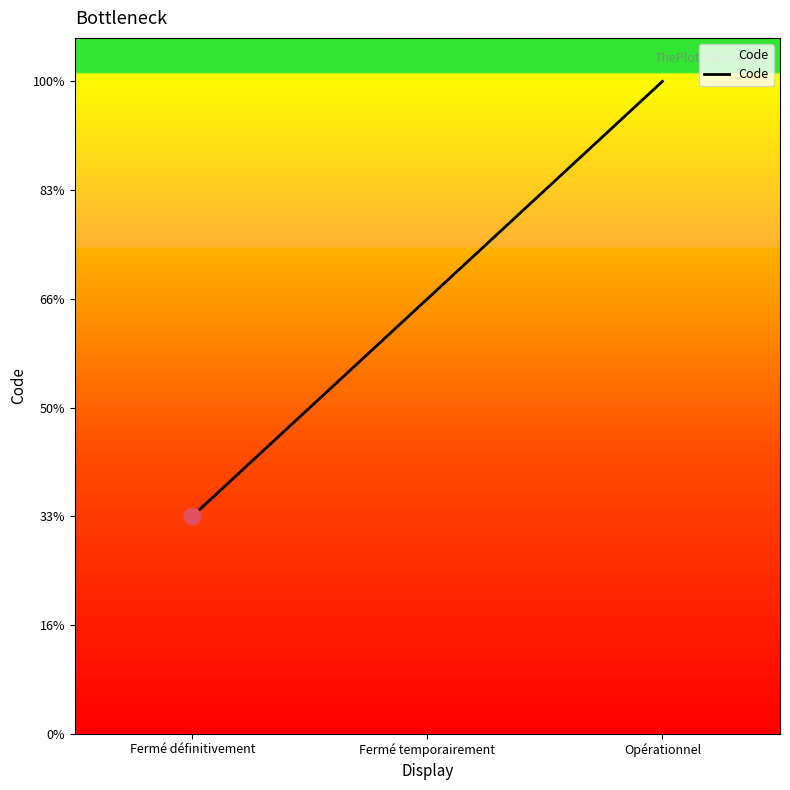

Rank the categories by value from highest to lowest.

Opérationnel, Fermé temporairement, Fermé définitivement